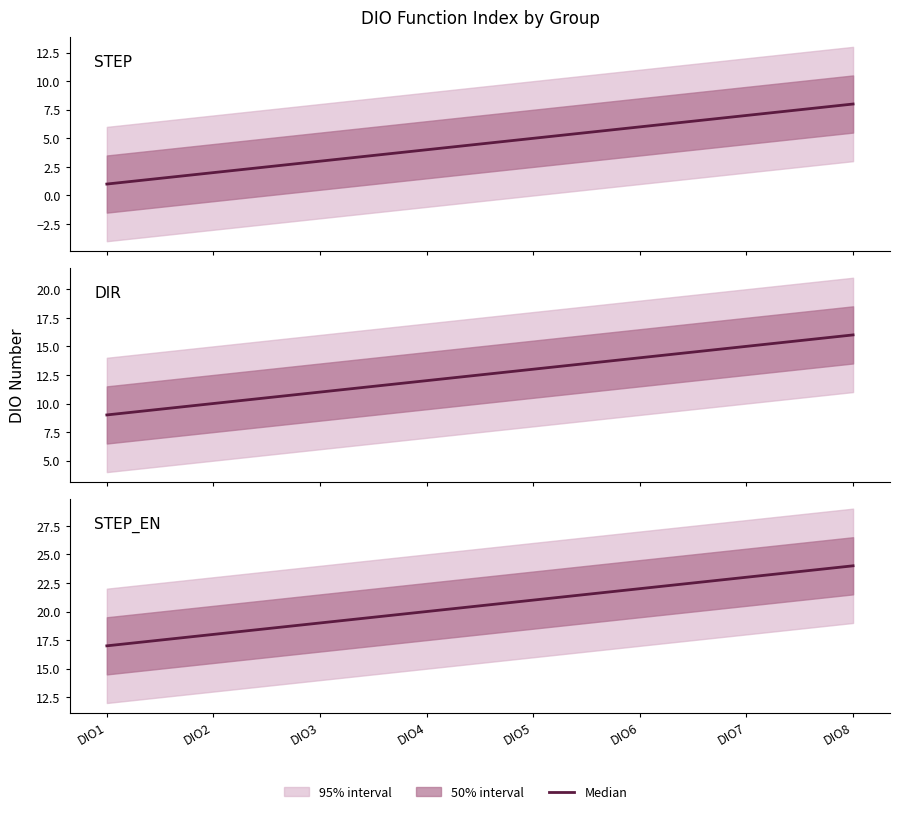

What is the value of the STEP point at the 8th from the left?

8